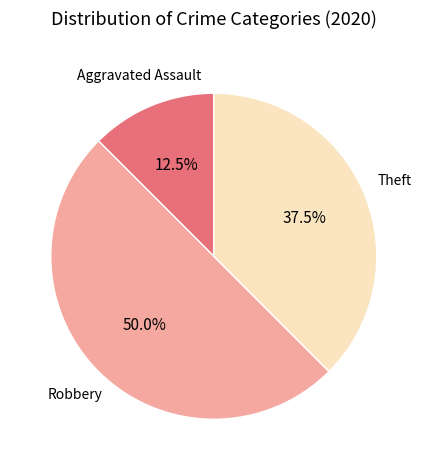

Count the number of slices in the pie.

3